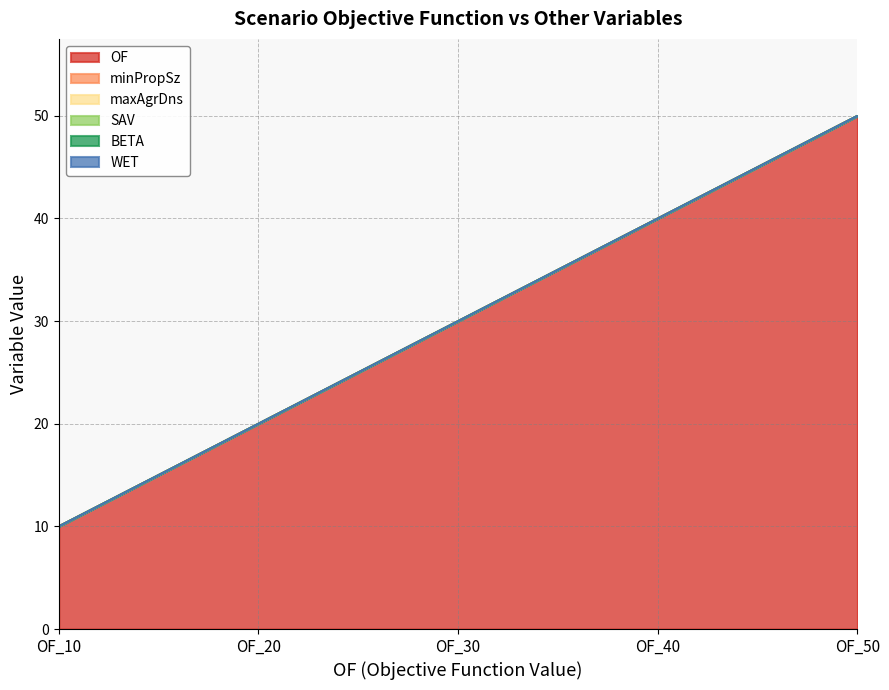

What is the total value across all series at OF_10?

10